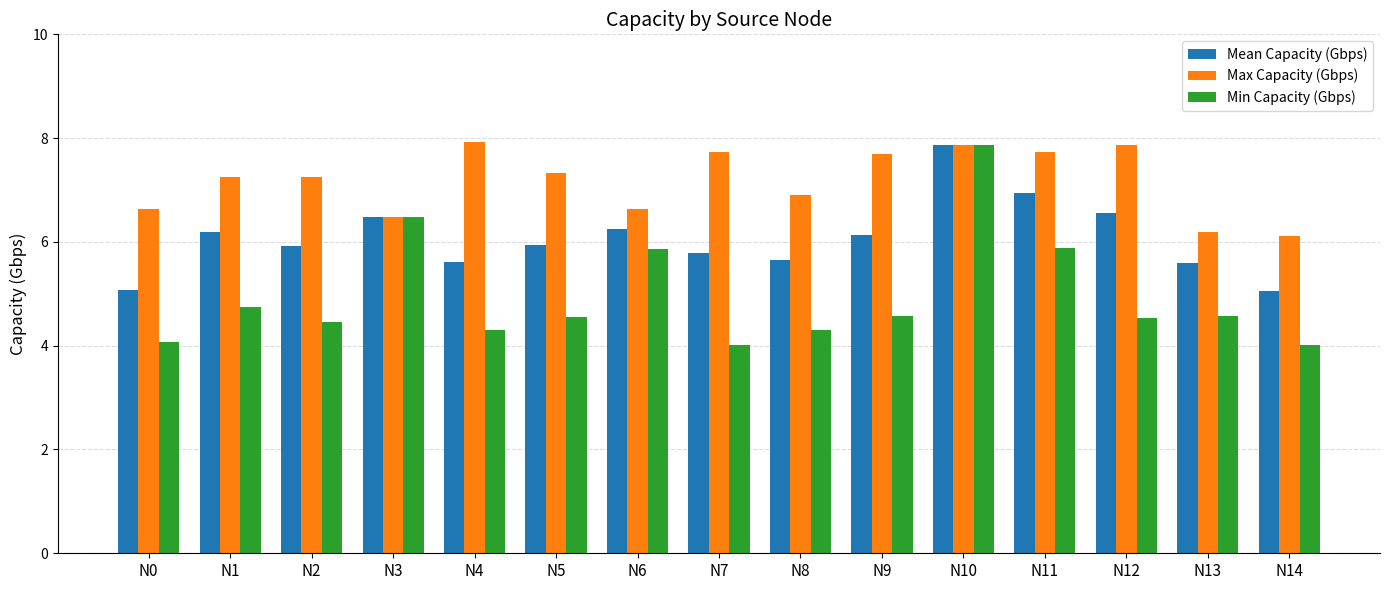

What is the maximum value for Mean Capacity (Gbps)?

7.9